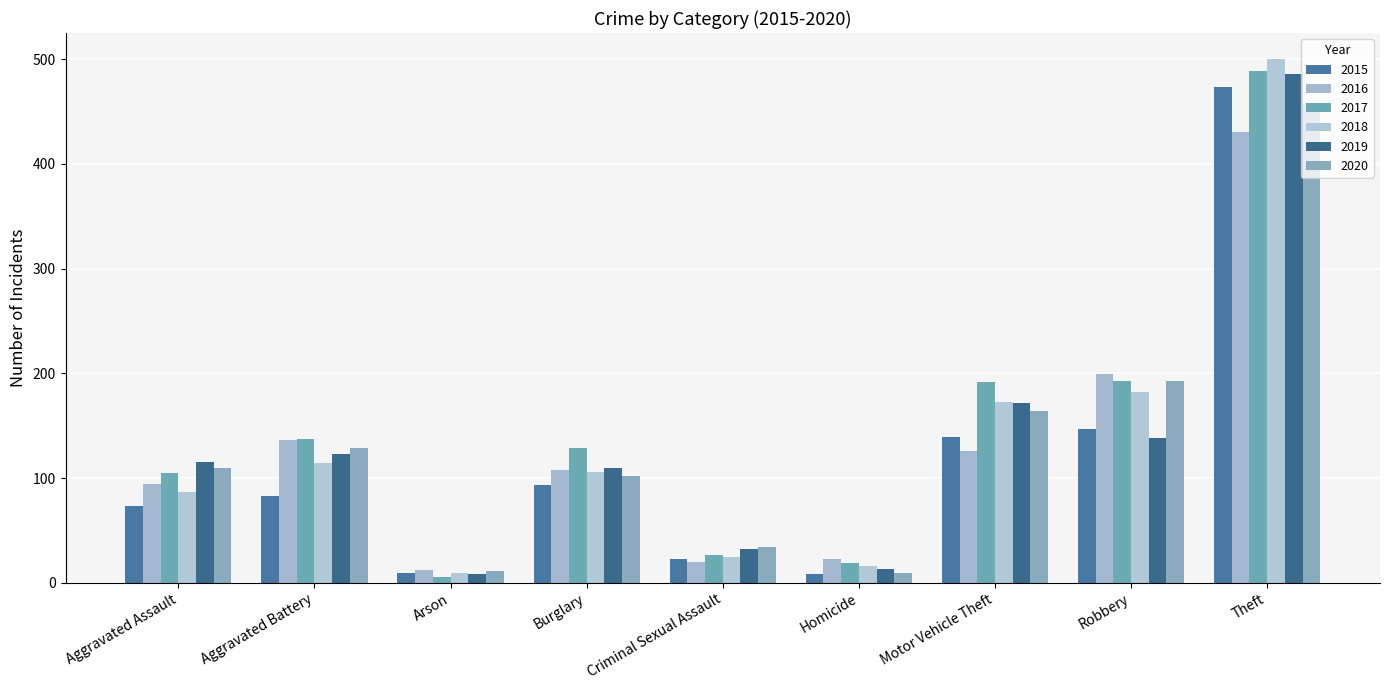

At which category is the sum across all series the highest?

Theft